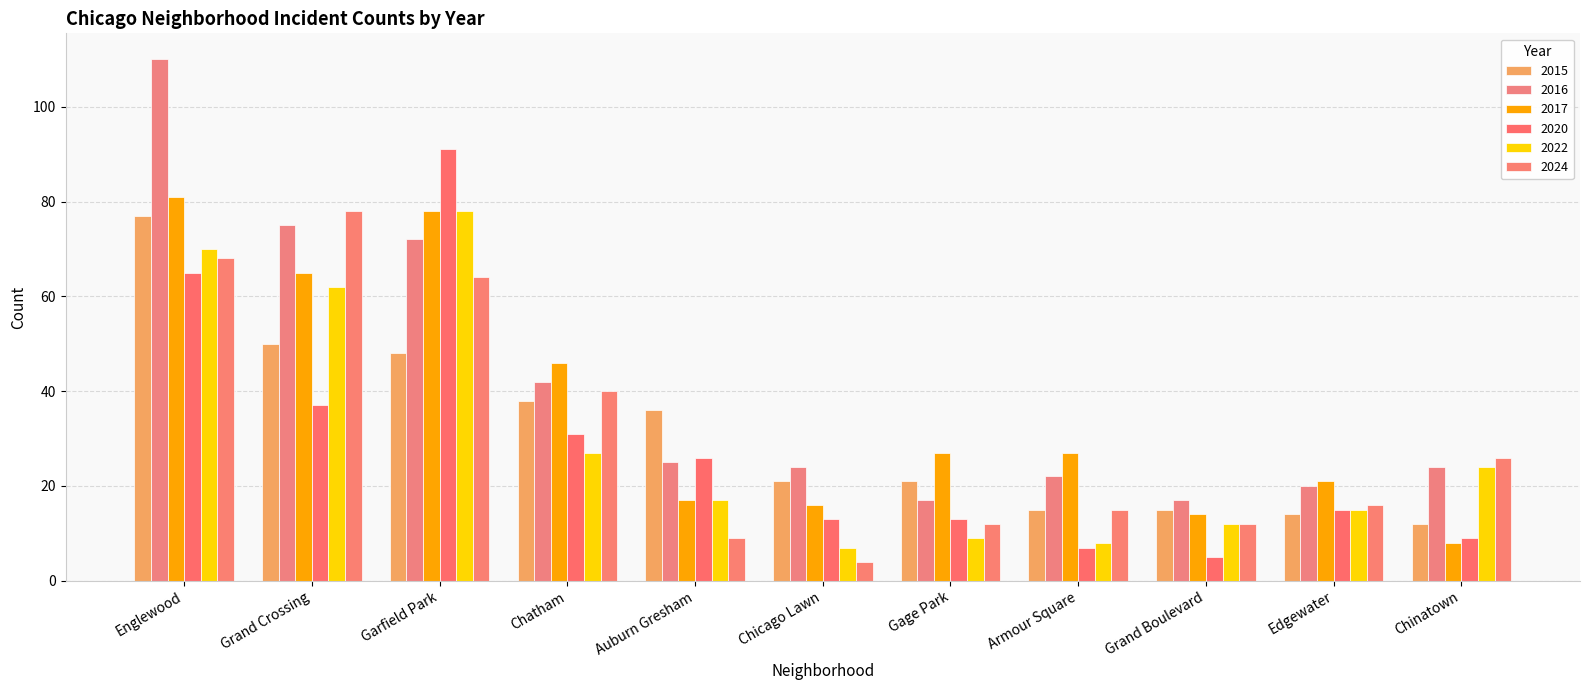

At which label does 2017 first exceed 27?

Englewood